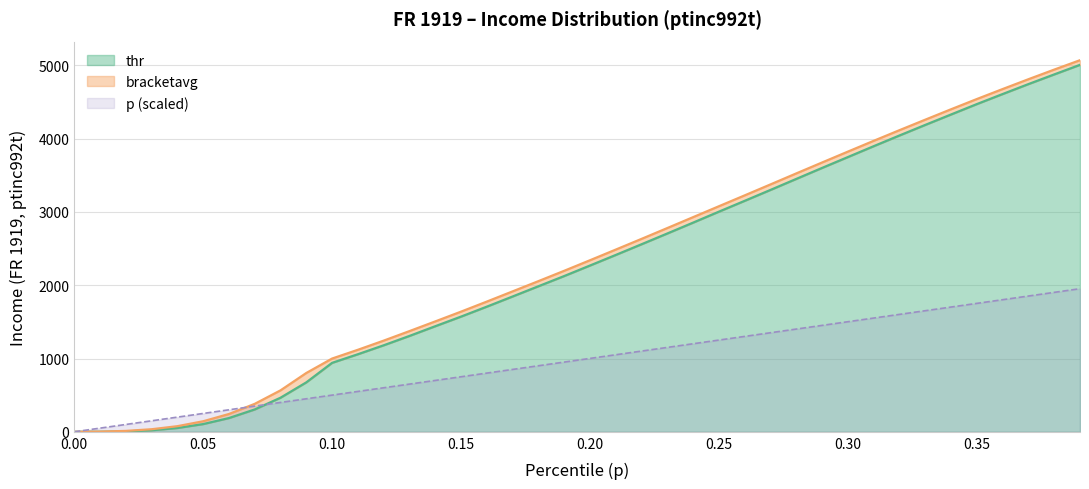

What is the label of the 36th point from the left?

0.35